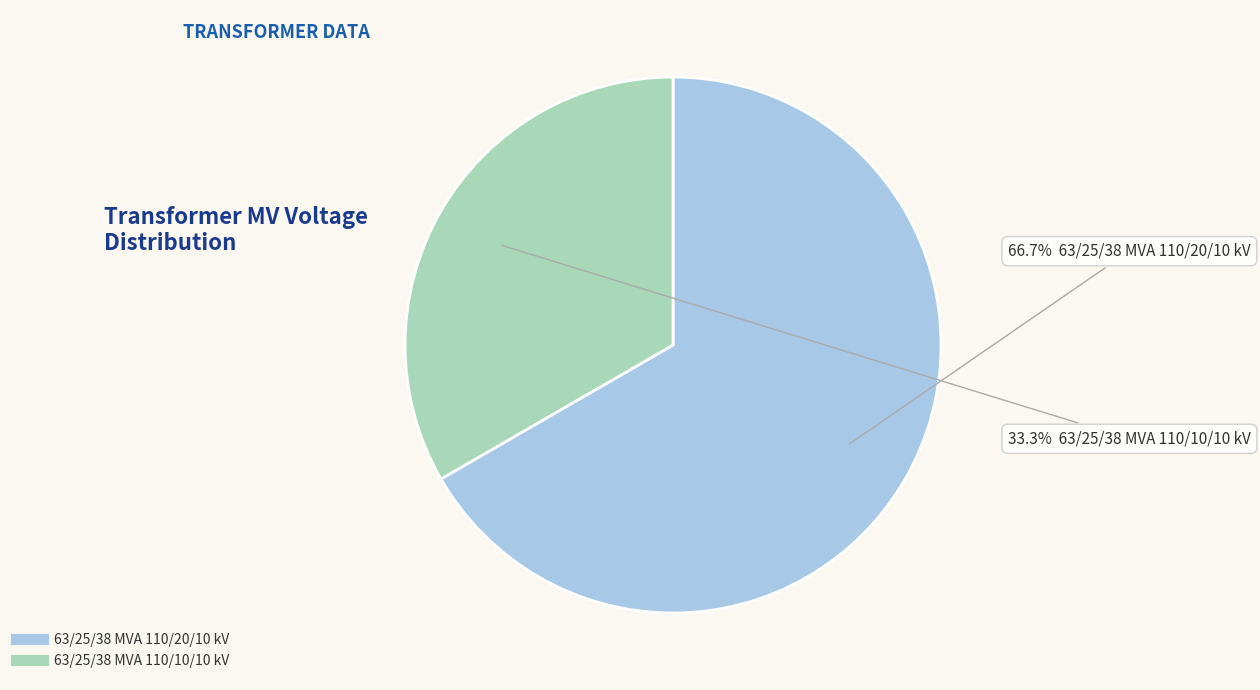

Is there a majority slice in this chart?

Yes